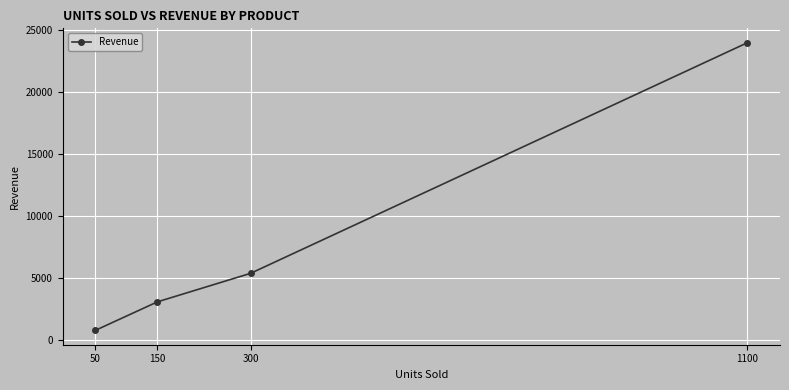

List the labels in order of value, smallest first.

50, 150, 300, 1100